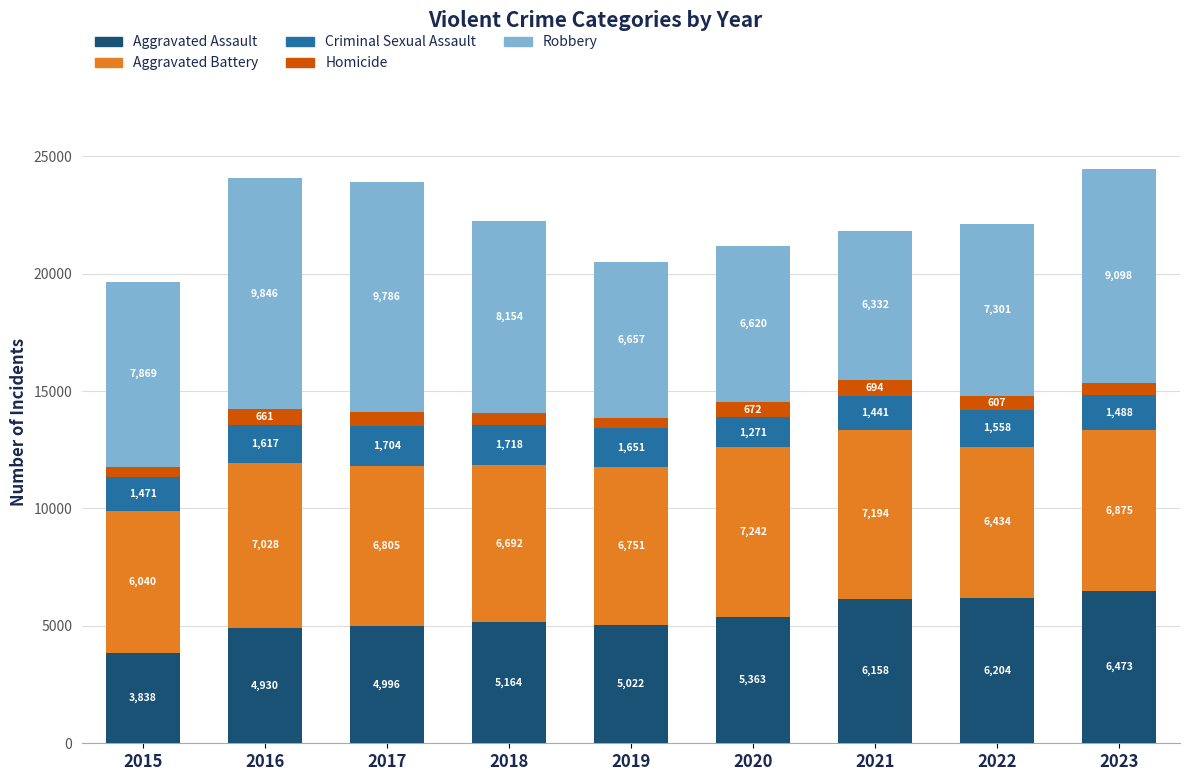

What is the sum of all Aggravated Assault values?

48148